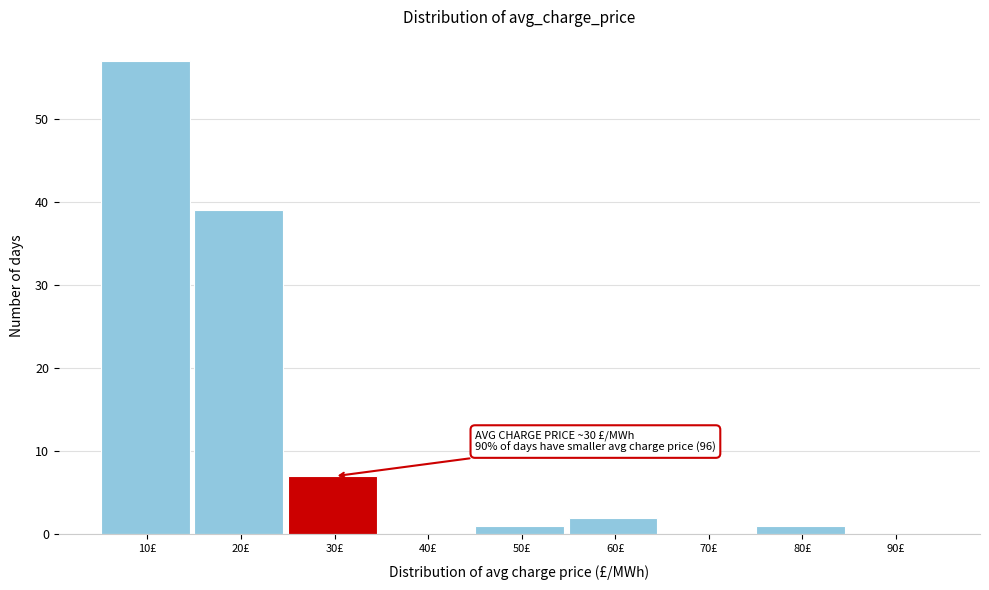

Reading left to right, what are all the values shown in this chart?

10£=57	20£=39	30£=7	40£=0	50£=1	60£=2	70£=0	80£=1	90£=0